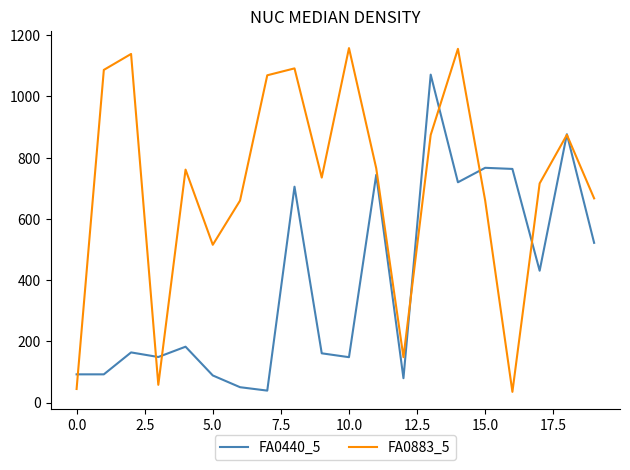

Which series has the widest spread of values?

FA0883_5